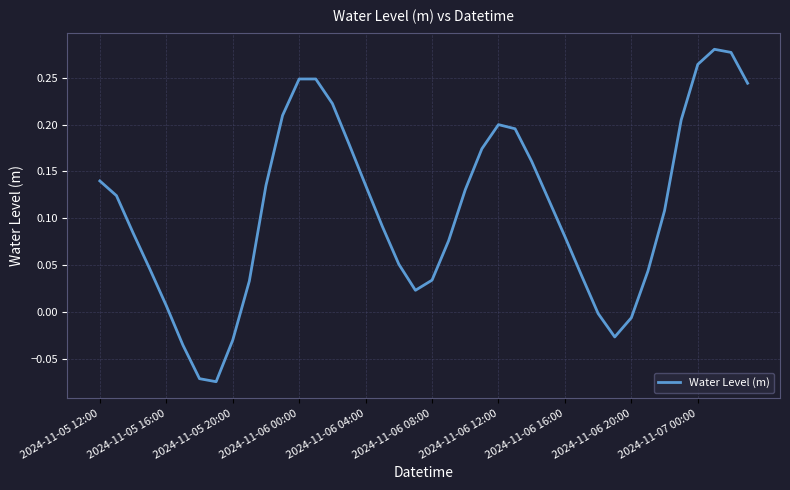

What is the difference between the maximum and second lowest values?

0.4